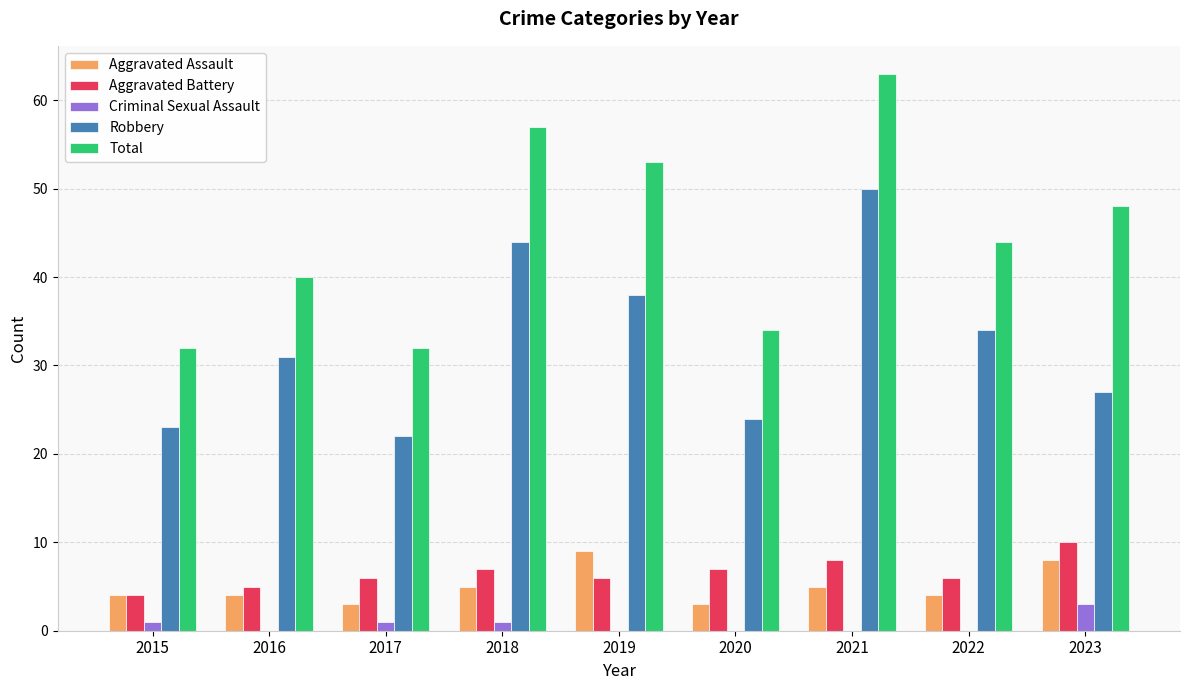

At which category does the chart reach its peak across all series?

2021